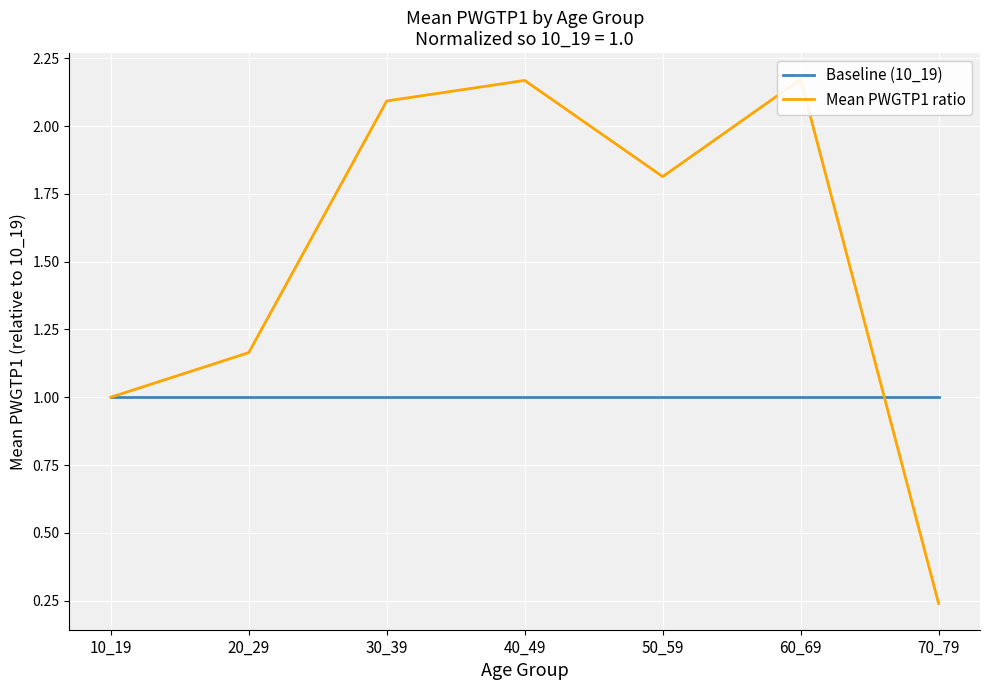

What is the average value of the Baseline (10_19) series?

1.0